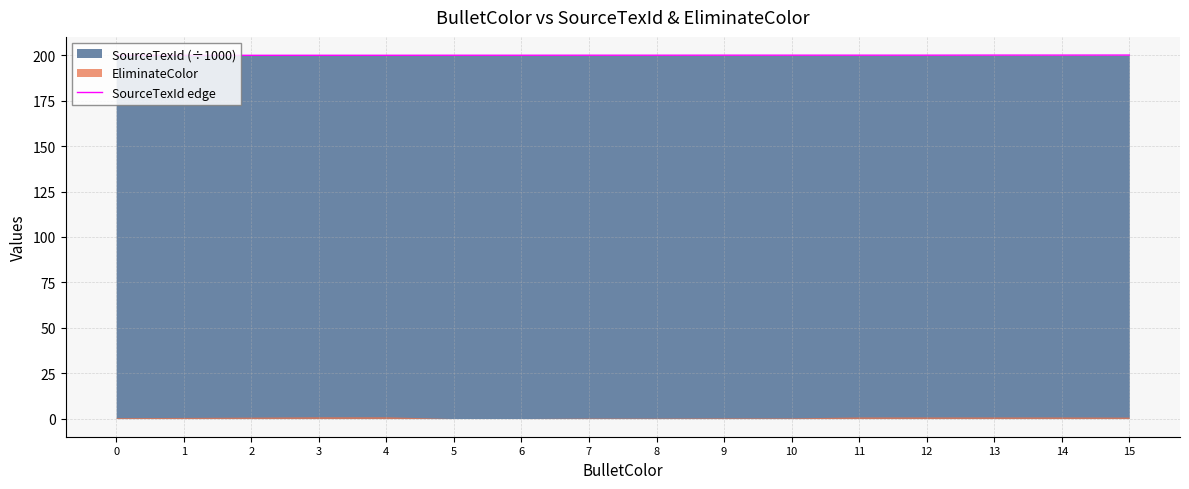

What is the change in value from 1 to 10?

+0.1